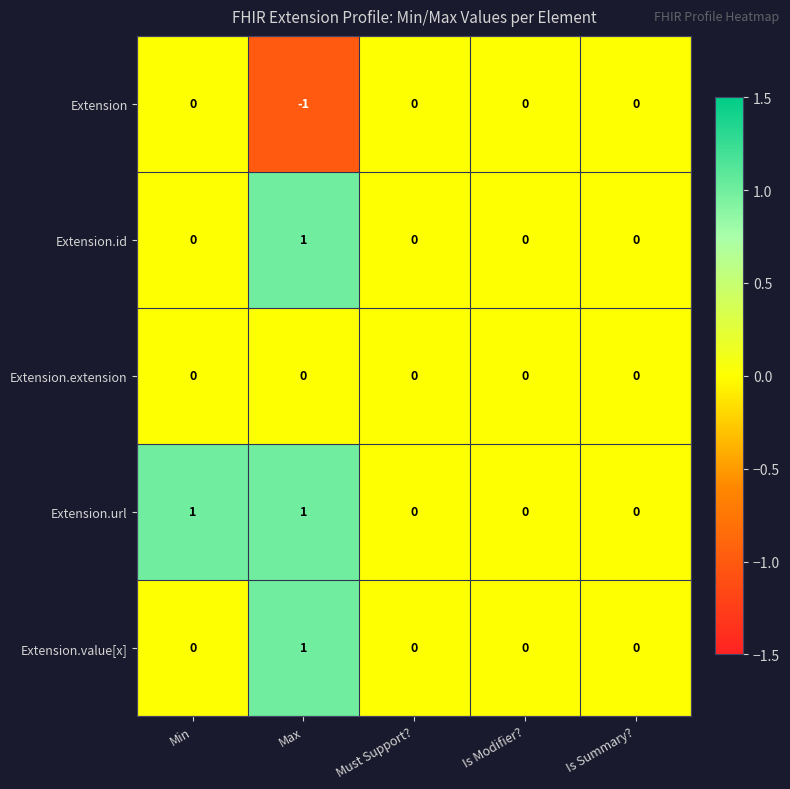

Is the value of Extension.value[x] at Min greater than the value of Extension at Max?

Yes